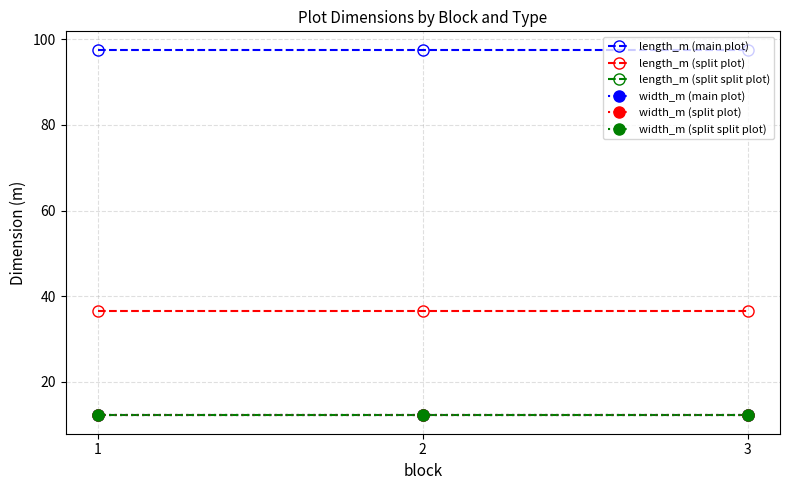

Is this an area chart (filled region under the line)?

No